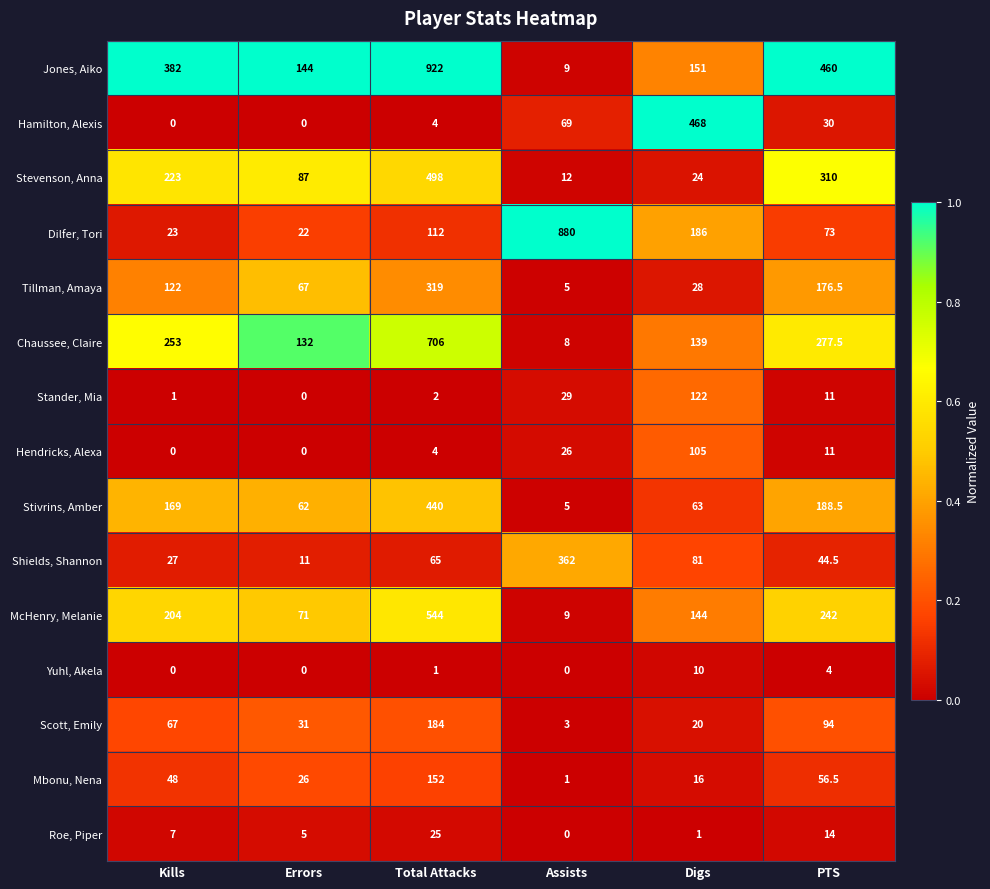

Which series has the largest range (max minus min)?

Jones, Aiko